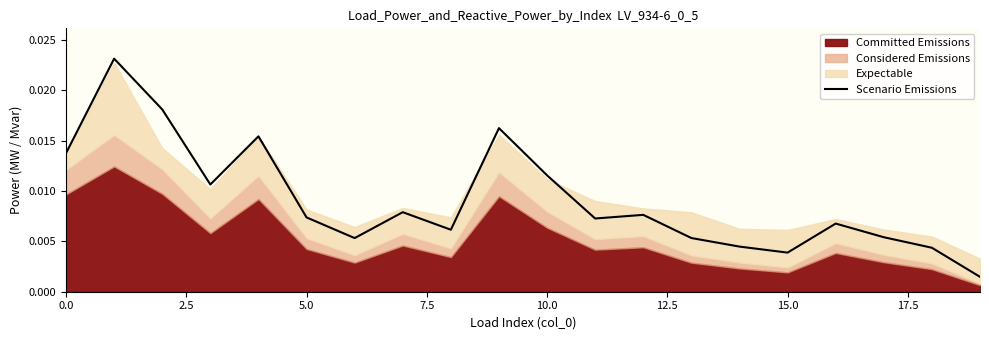

How many interior local peaks (higher than both neighbors) does the data have?

6